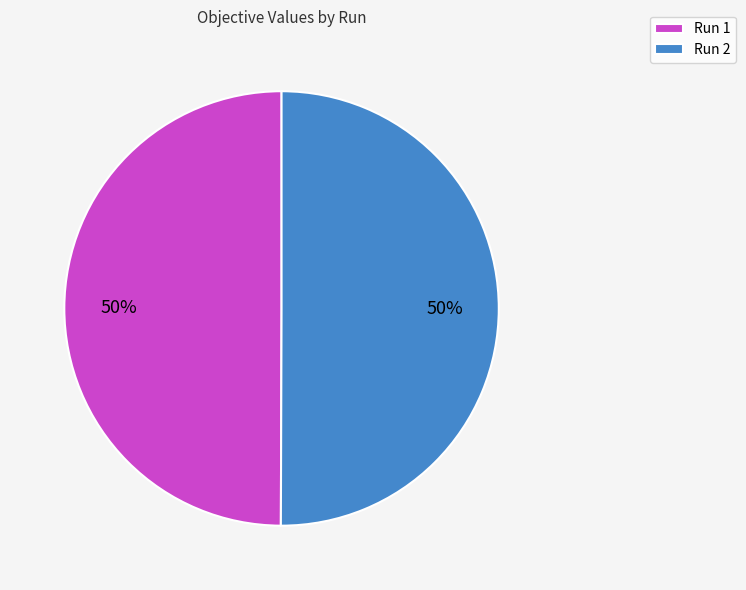

Is it true that Run 1 is 44% of the pie?

False